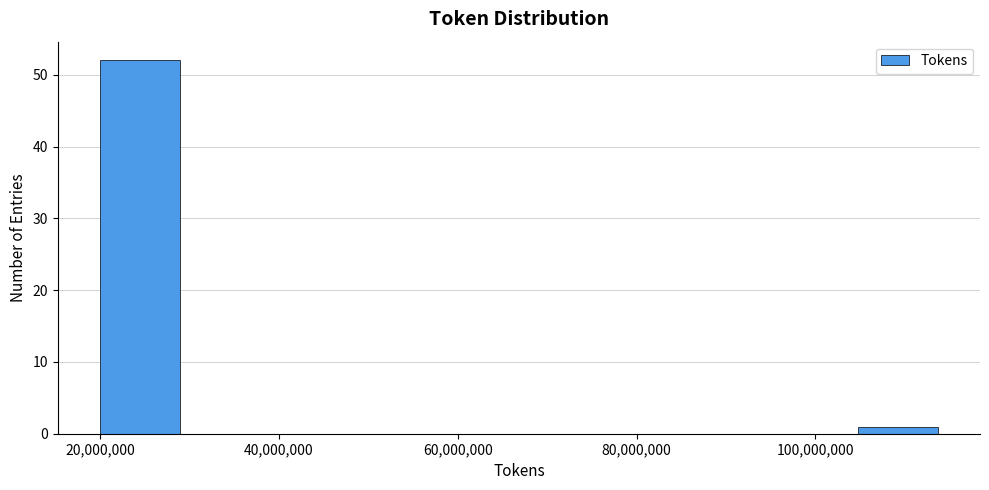

What is the height of the bar covering 104000000 to 114000000 on the x-axis? Neither the bar edges nor the heights are printed on the chart, so give them approximately, as read against the axes.

1